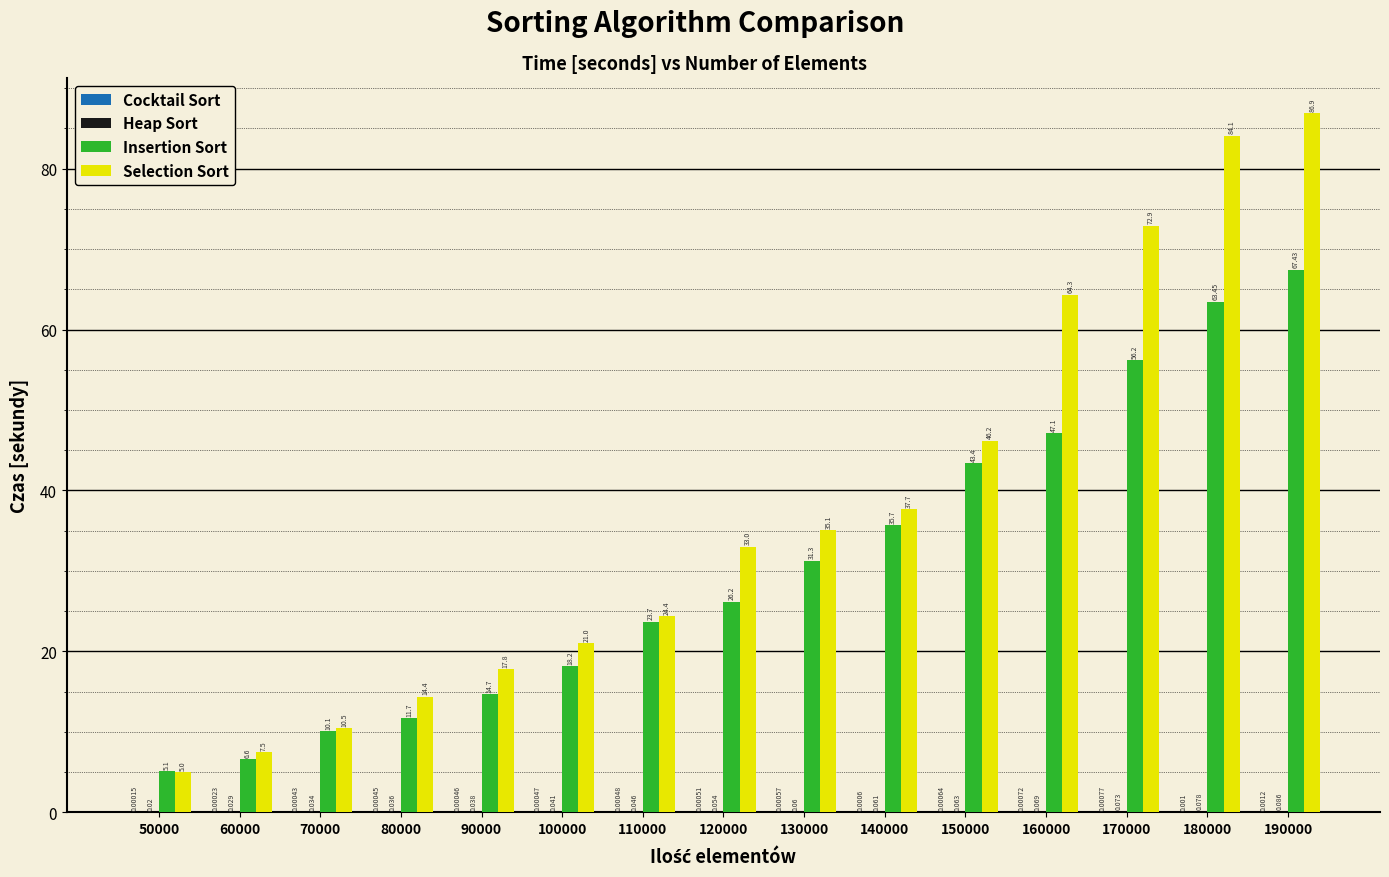

Between 150000 and 160000, which series saw the biggest shift?

Selection Sort